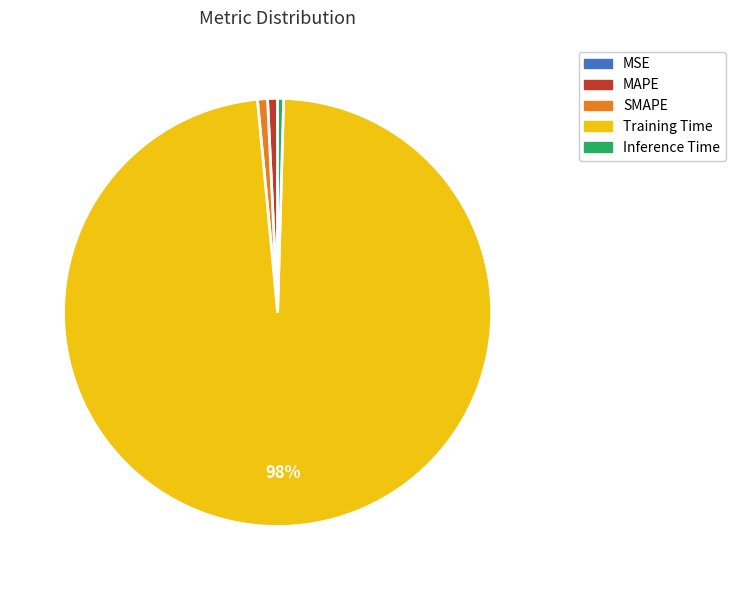

To the nearest percent, what is the difference between the largest and smallest slice percentages?

98%